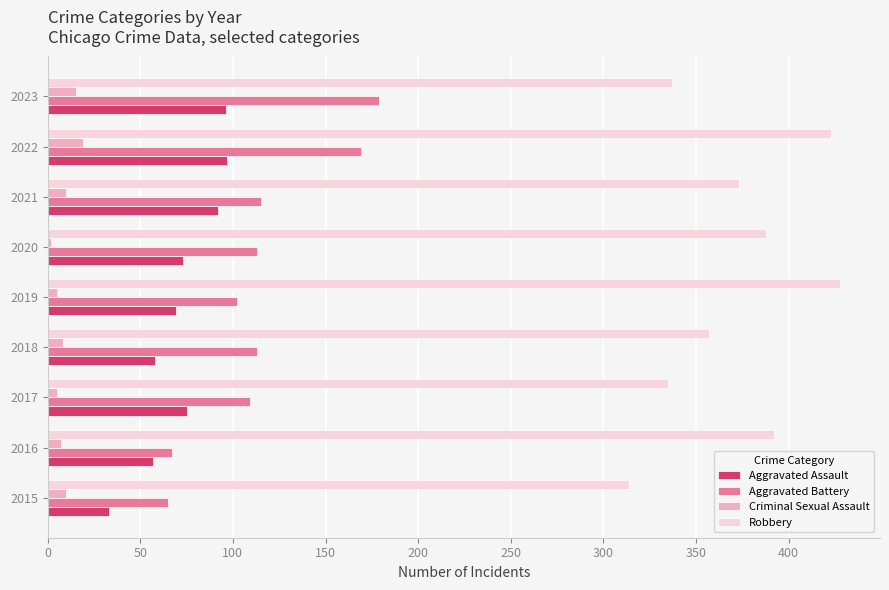

Between 2018 and 2023, which series saw the biggest shift?

Aggravated Battery